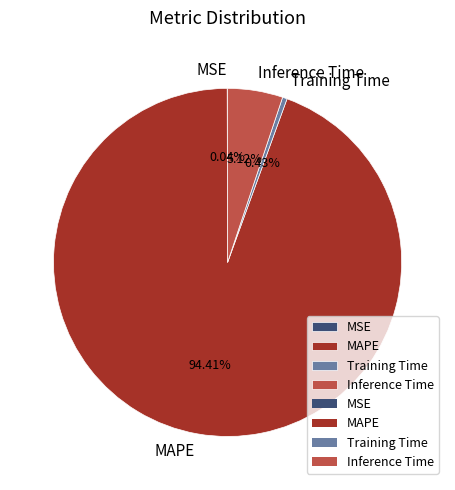

What is the largest slice in the pie chart?

MAPE